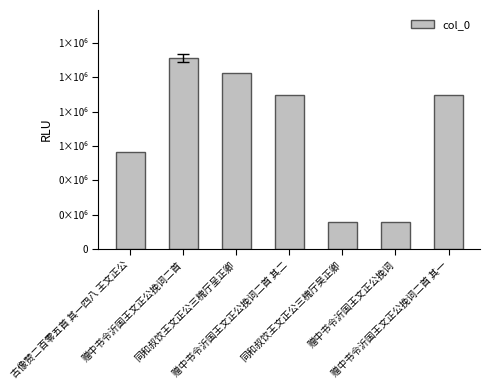

What is the difference between the values at 赠中书令沂国王文正公挽词二首 其一 and 赠中书令沂国王文正公挽词二首 其二?

1